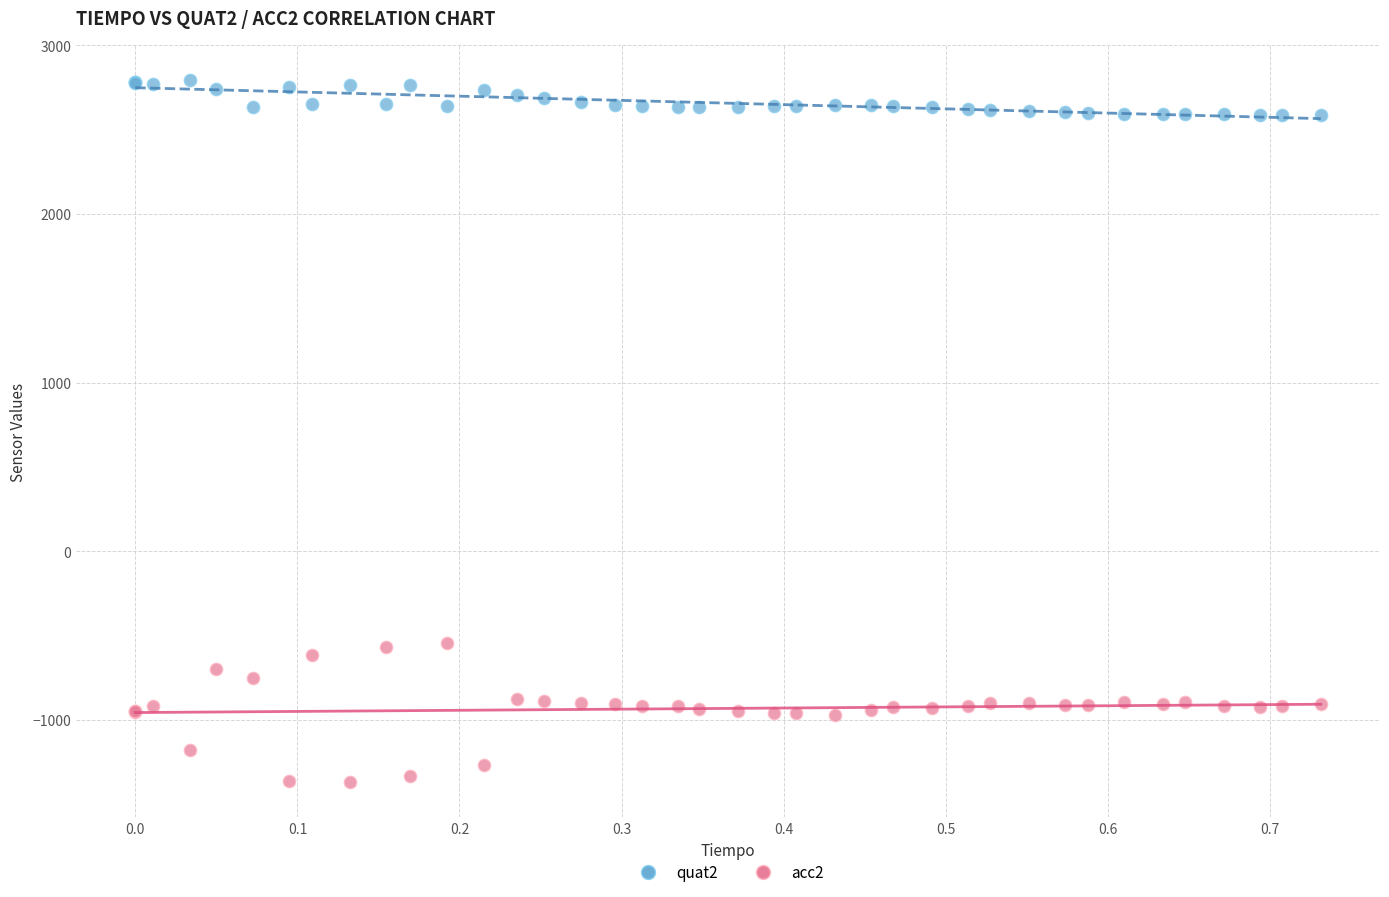

Which series contains the lowest Y value?

acc2